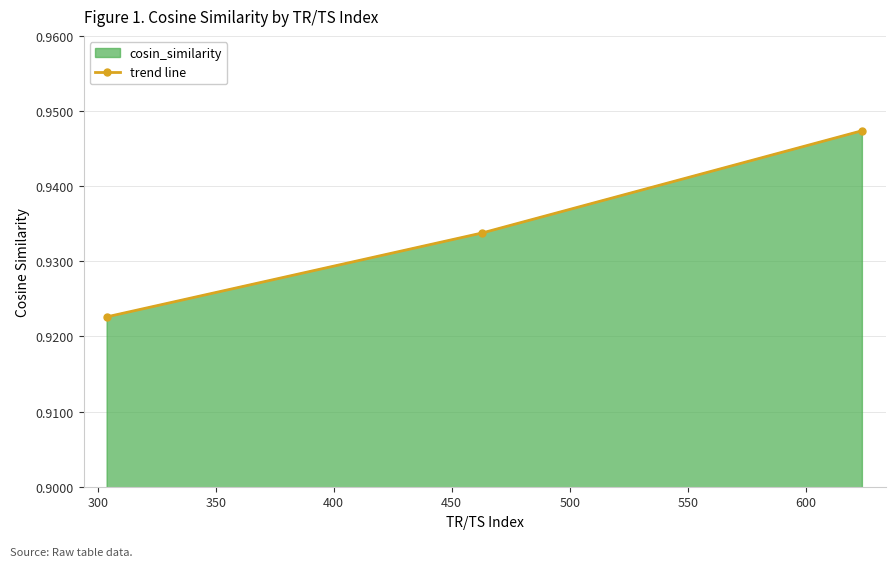

Reading right to left, extract all data points from this chart.

0.9	0.9	0.9